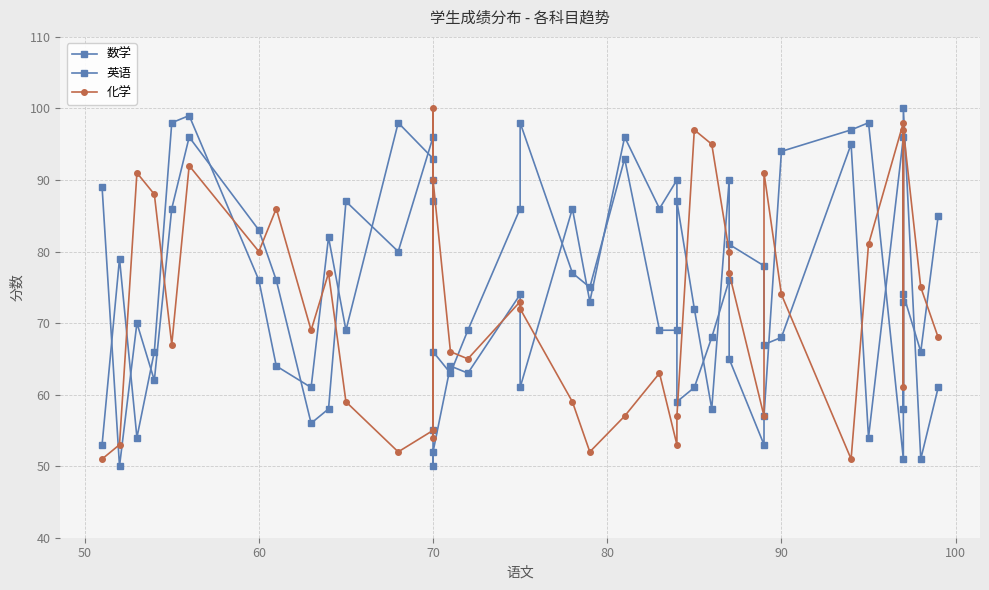

How many lines are shown in the chart?

3